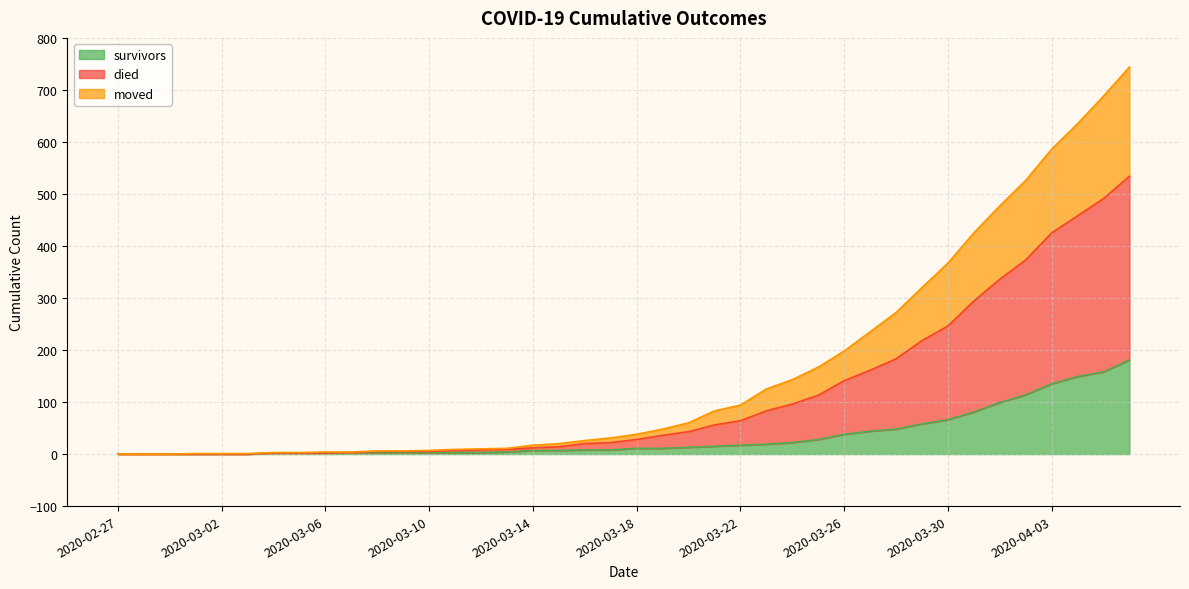

True or false: survivors and died intersect in this chart.

False